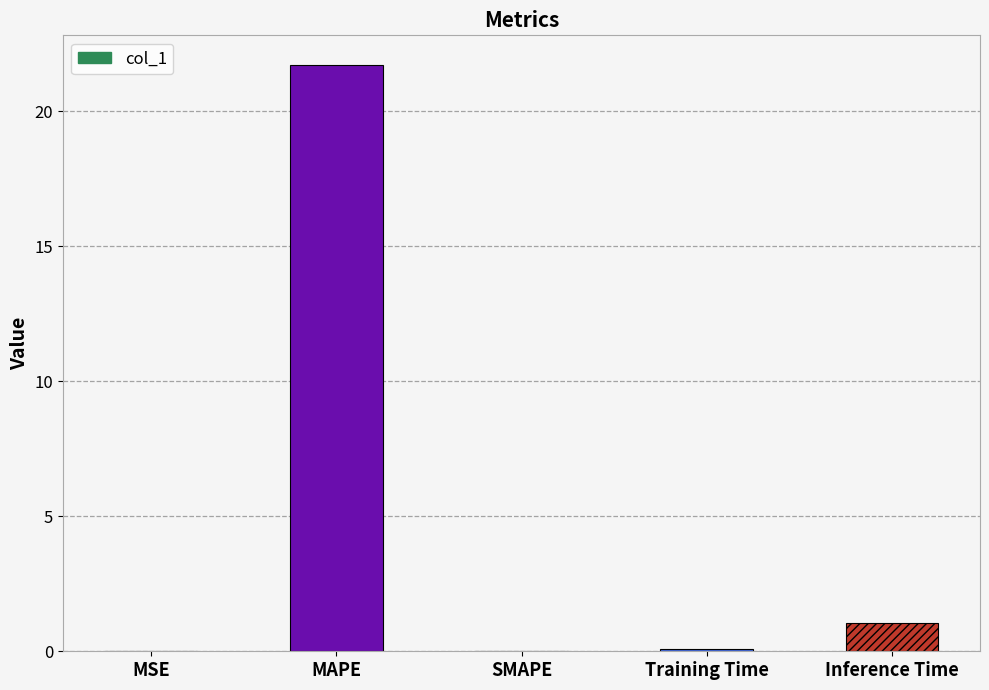

The chart shows a value of 0.0 at SMAPE. True or false?

True